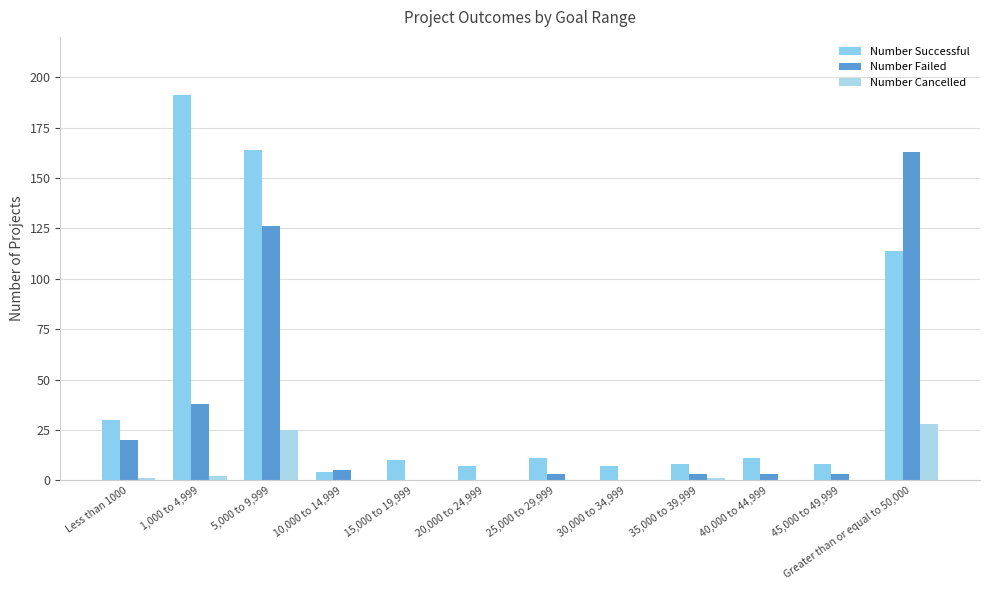

Between 15,000 to 19,999 and Greater than or equal to 50,000, which series saw the biggest shift?

Number Failed